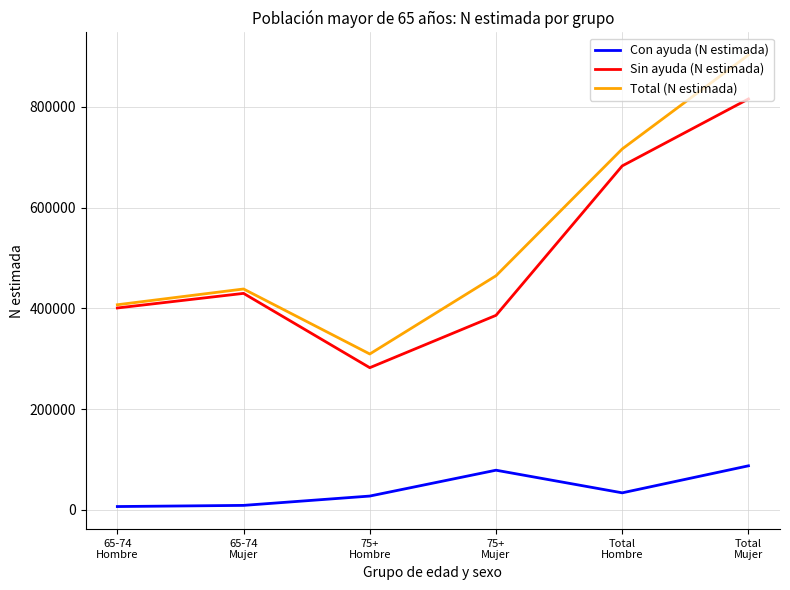

At which label does Con ayuda (N estimada) reach its peak?

Total
Mujer